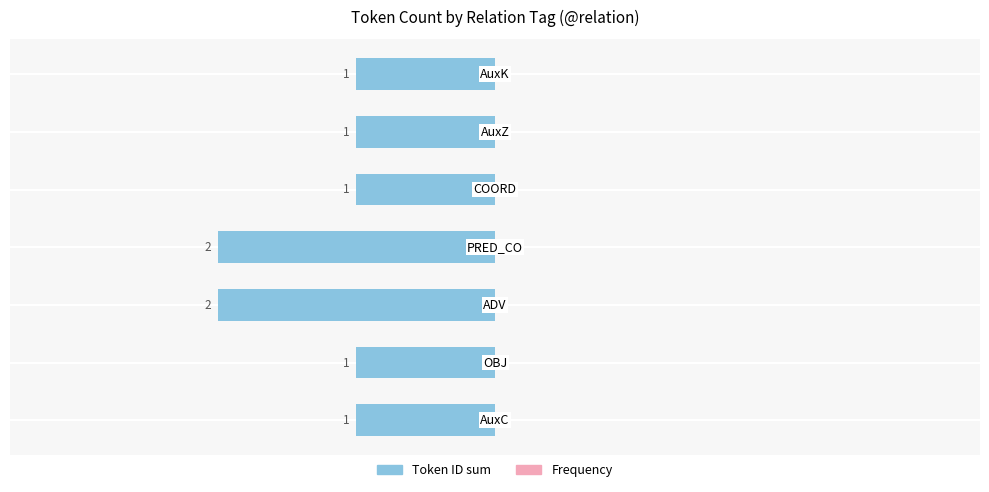

Are the bars horizontal?

Yes